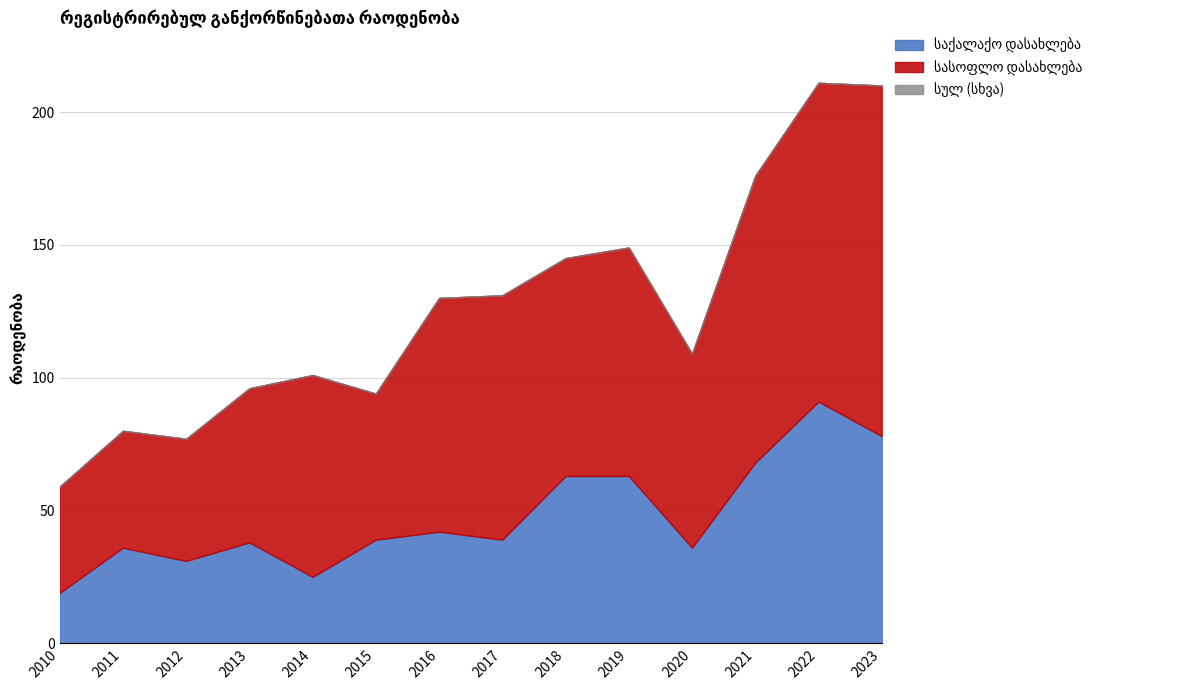

Does the chart have visible grid lines?

Yes